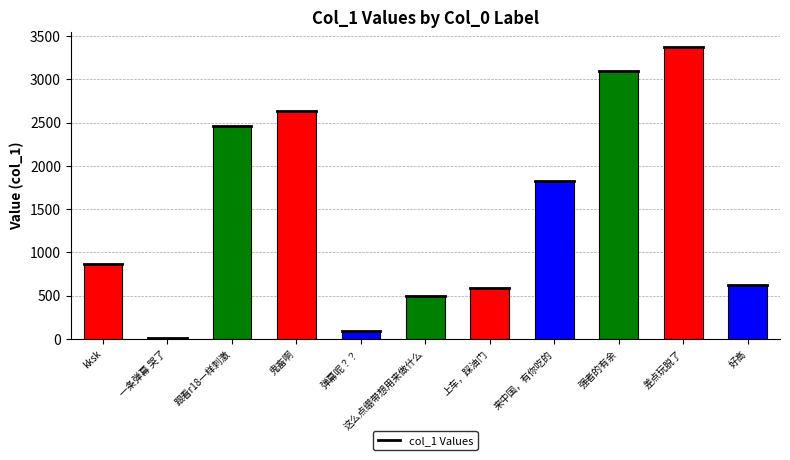

What is the greatest value displayed?

3377.8